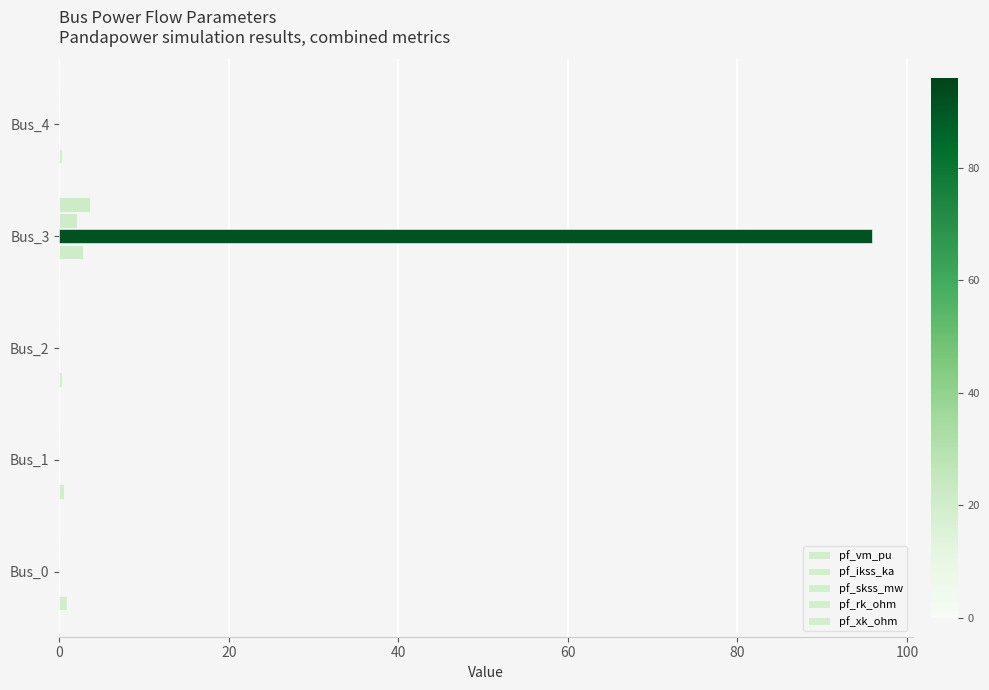

What is the maximum value shown in the chart?

95.9